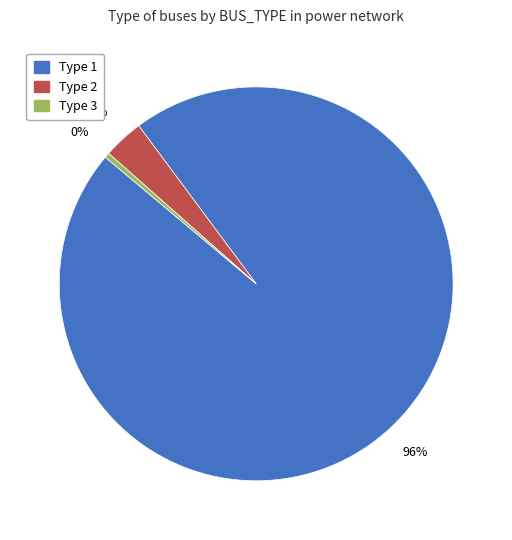

Which category has the smallest portion of the pie?

Type 3